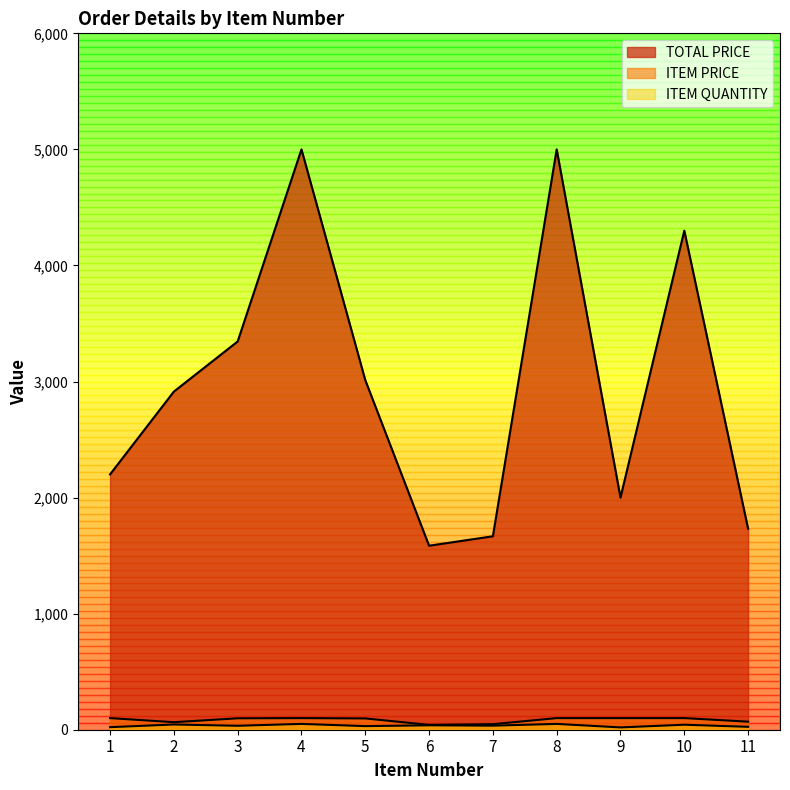

How many distinct data groups are displayed?

3